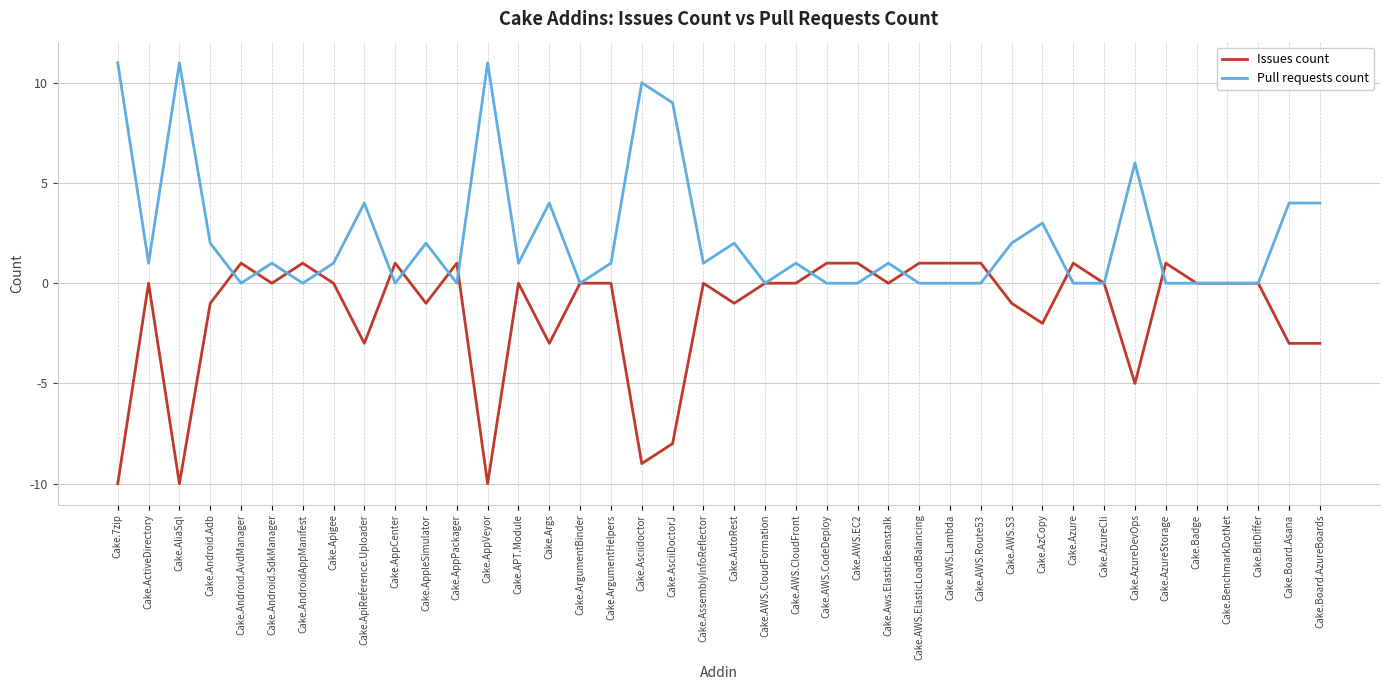

The value of Pull requests count at Cake.AWS.CloudFormation is -4. True or false?

False